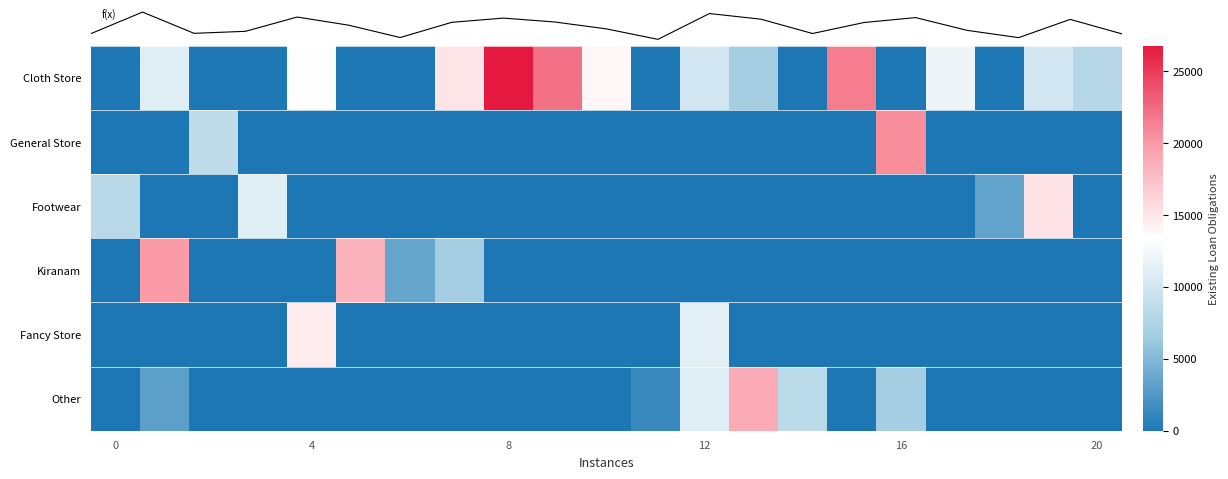

Which series has the widest spread of values?

Cloth Store